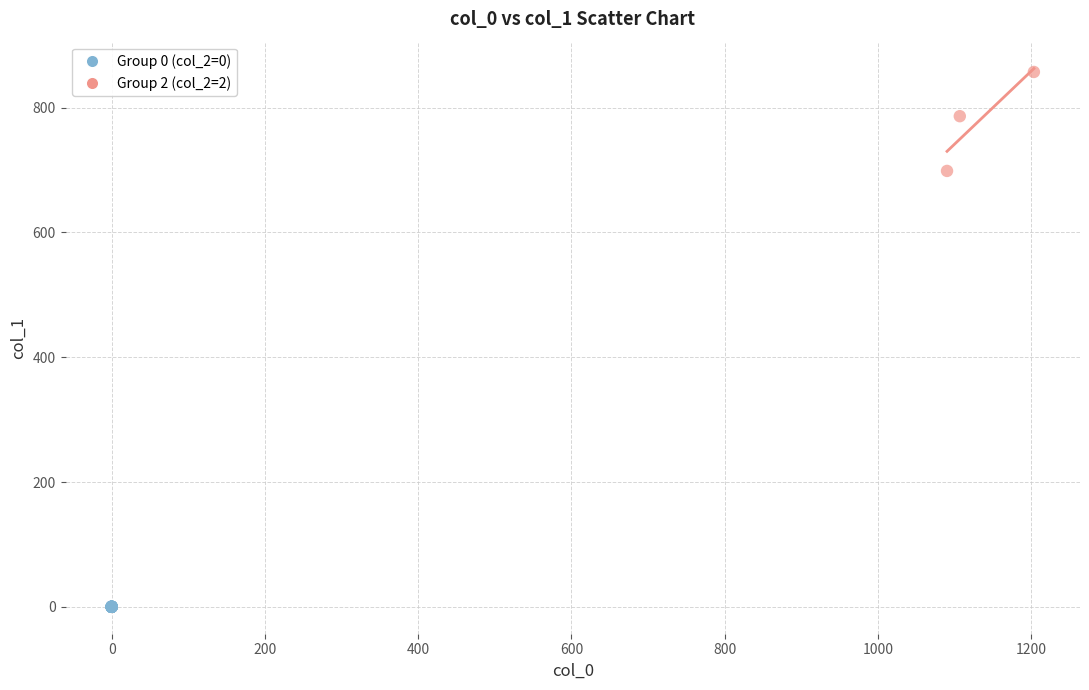

Which series contains the highest Y value?

Group 2 (col_2=2)